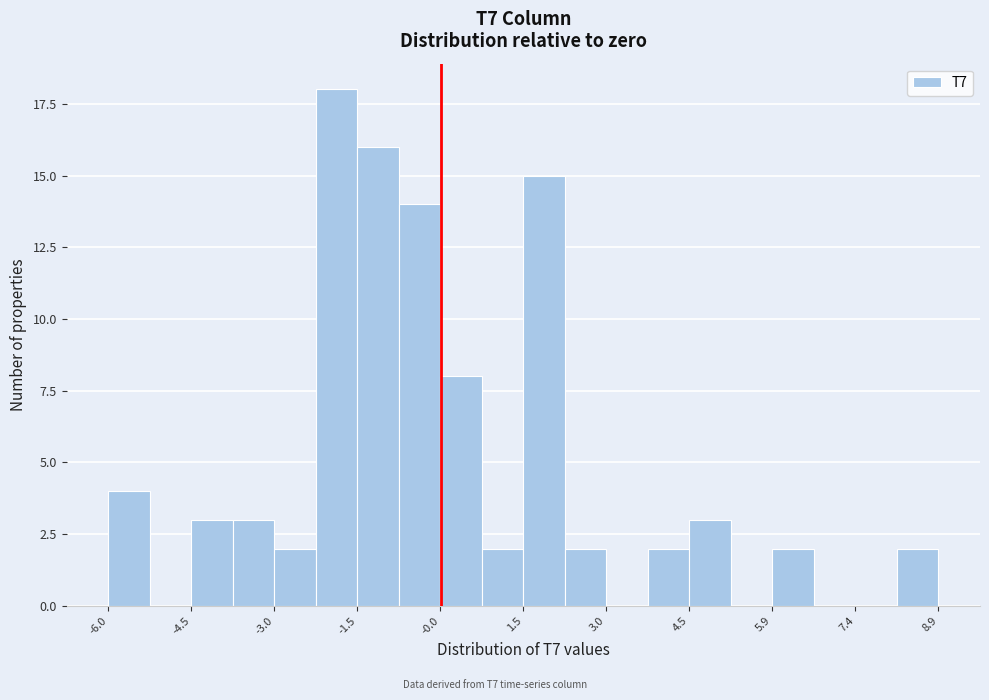

Read against the x-axis, roughly where is the centre of the tallest bar?

-1.8